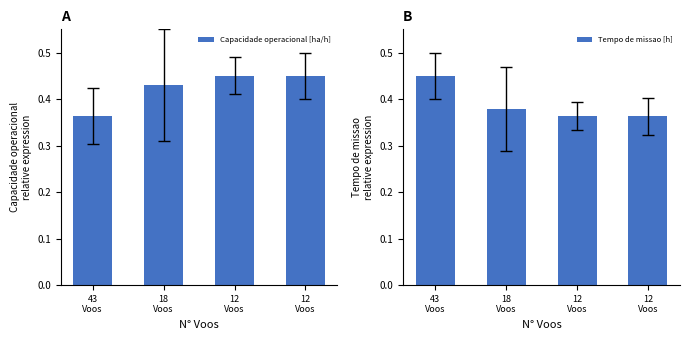

Which series has the largest total across all categories?

Capacidade operacional [ha/h]